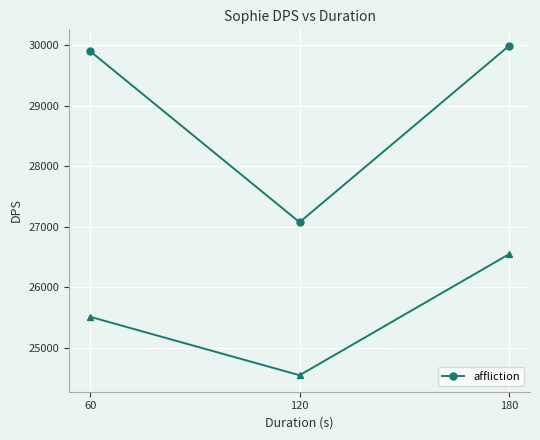

Which category has the highest value across all series?

180